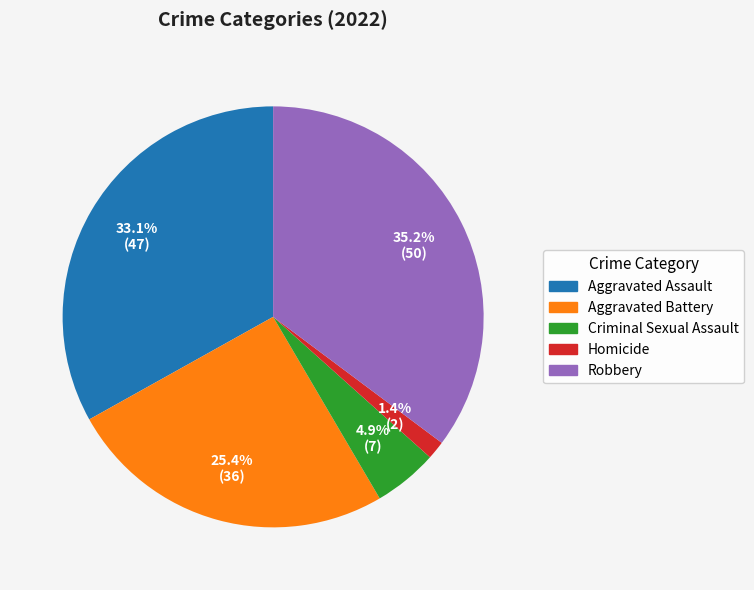

Combined, do Aggravated Battery and Aggravated Assault account for over 50%?

Yes